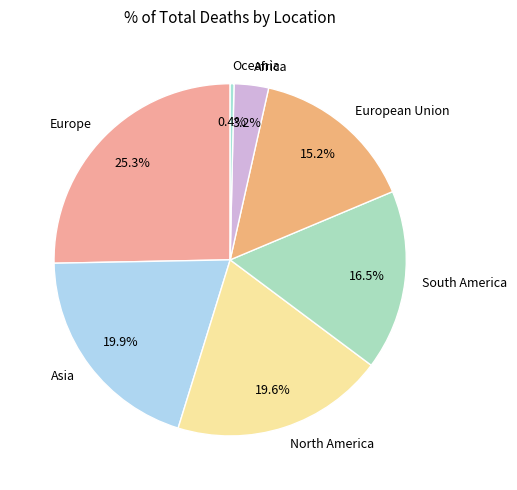

To the nearest percent, what portion does North America represent?

20%